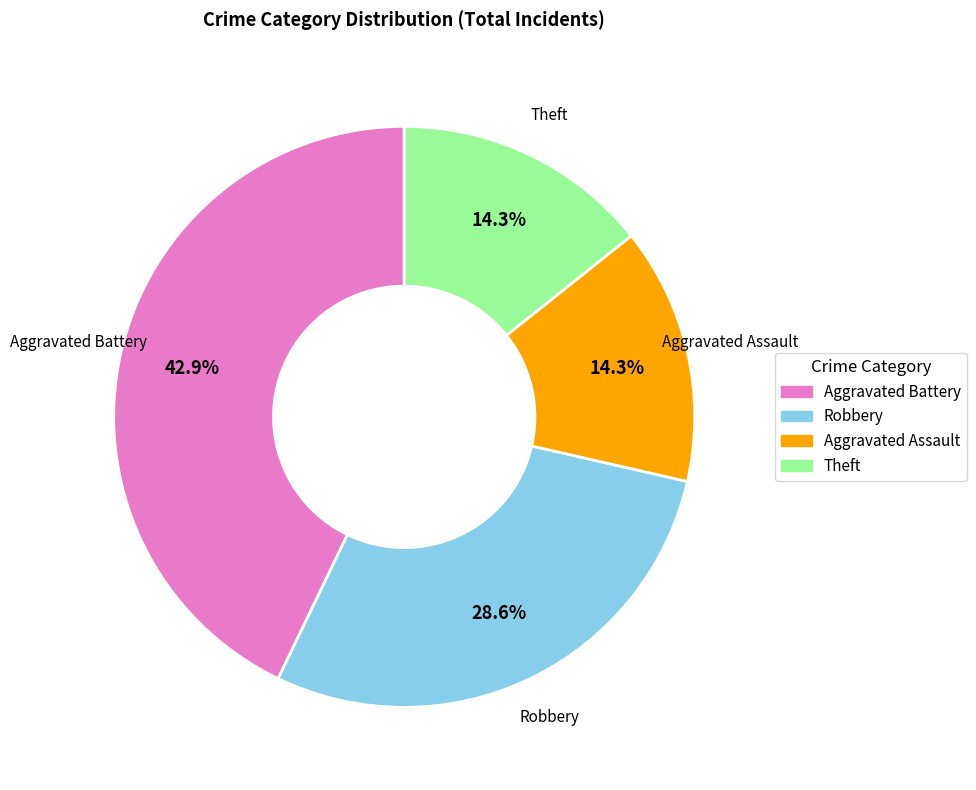

Which category has the biggest portion of the pie?

Aggravated Battery